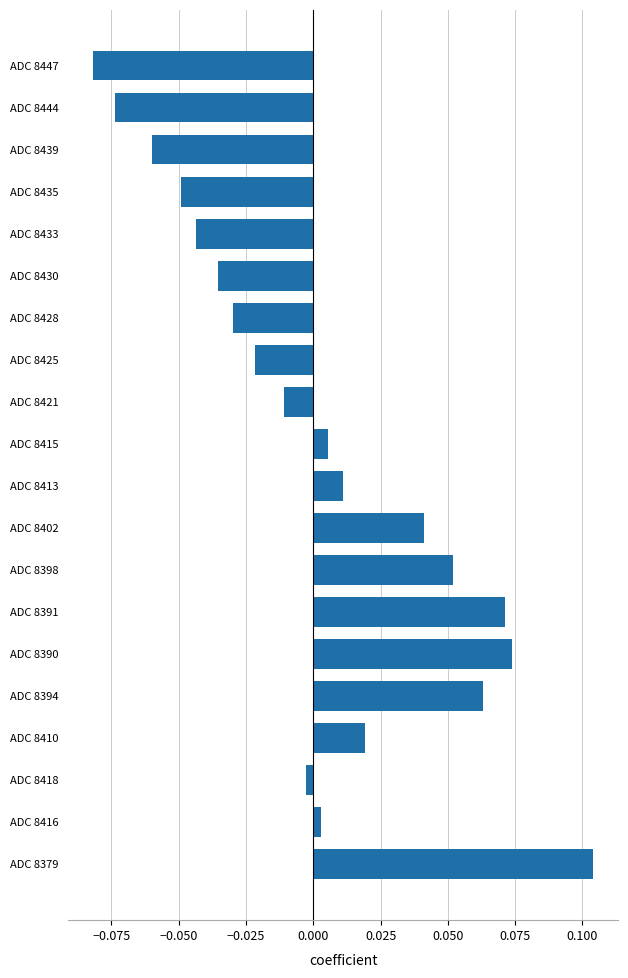

Is it true that the value at 12 is 0.0?

False